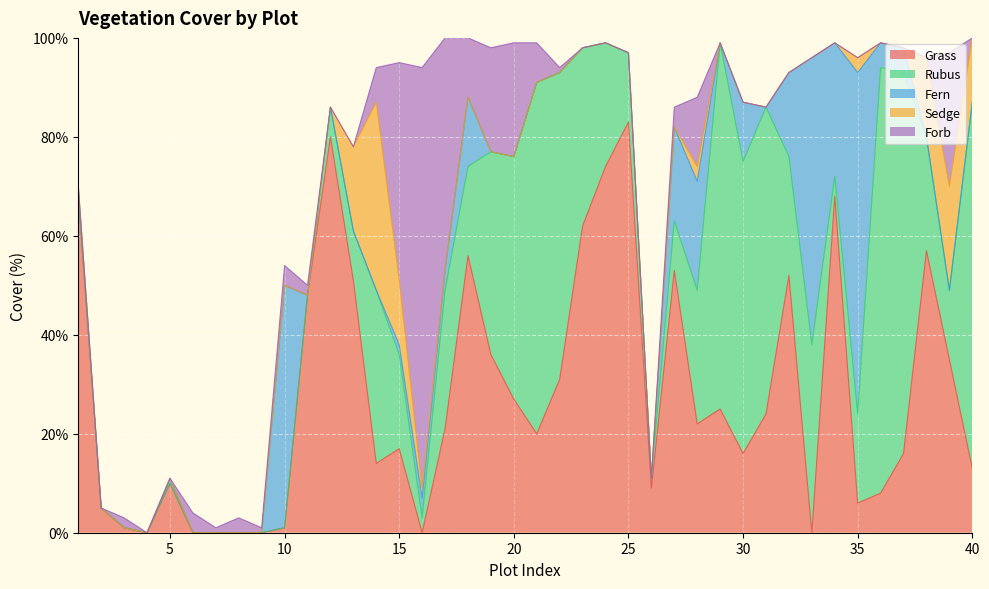

What is the difference between the maximum and second lowest values in the Fern series?

69